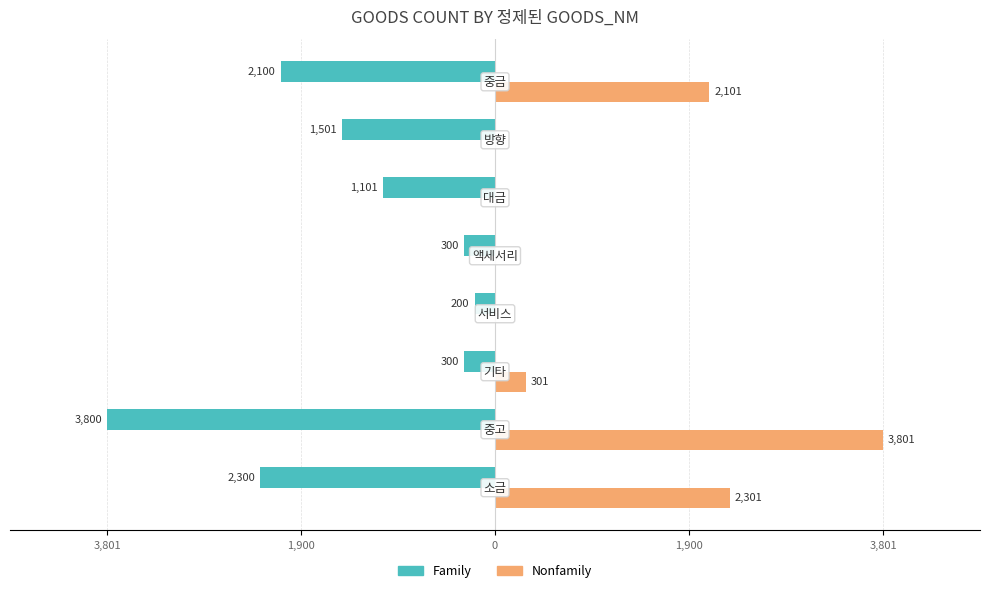

List the series in order of their peak value, lowest first.

Family, Nonfamily